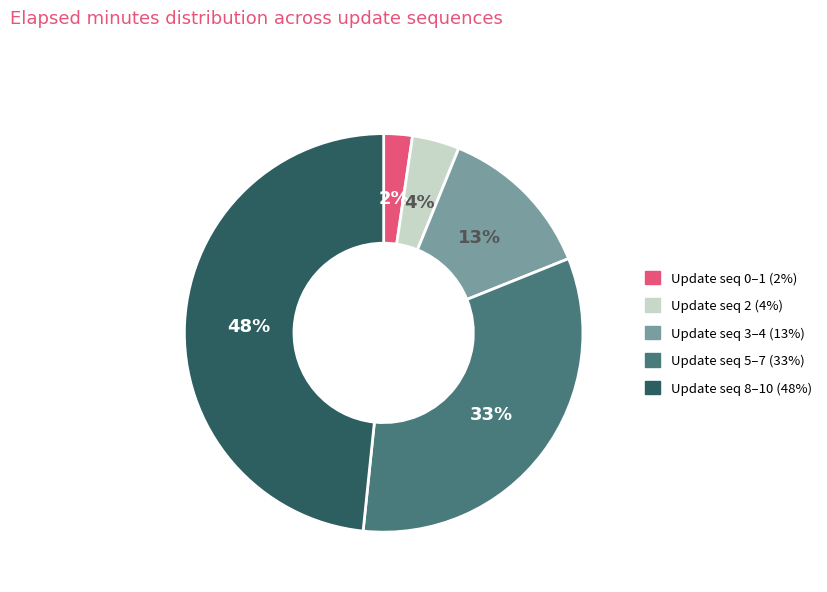

How many segments does this pie chart have?

5